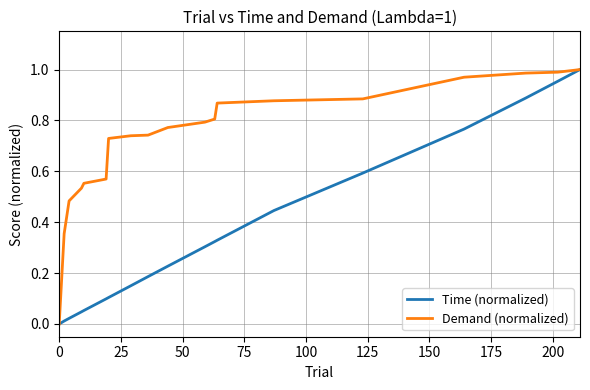

Which series has the largest total across all categories?

Demand (normalized)